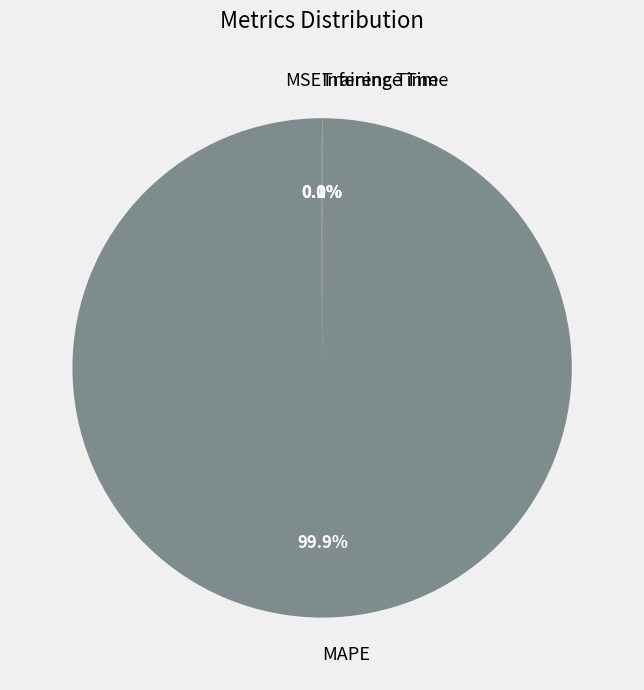

Which slice is the largest?

MAPE